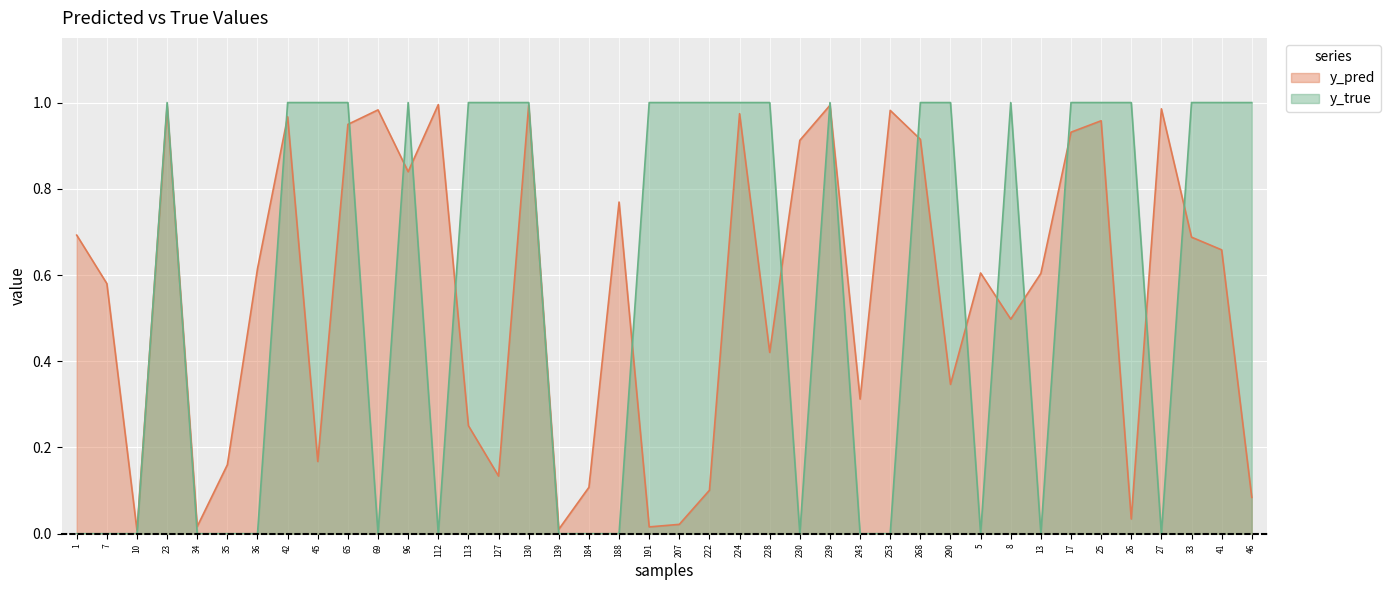

Where do y_true and y_pred first cross each other?

10 and 23